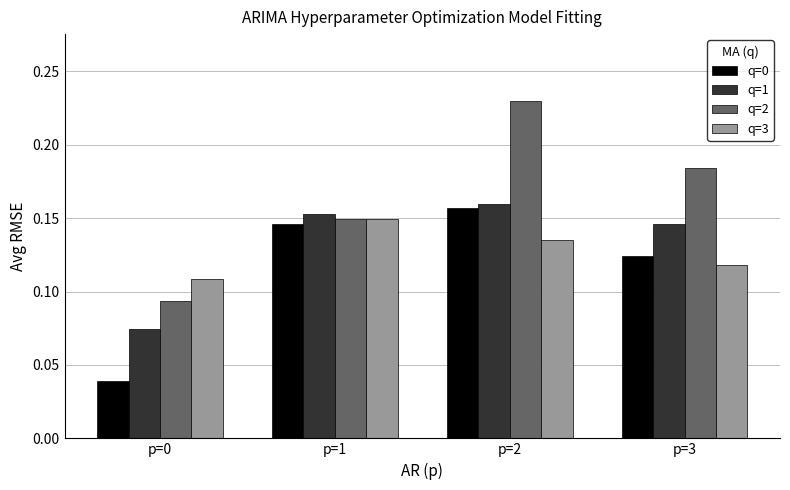

Which series changed the most between p=2 and p=3?

q=2